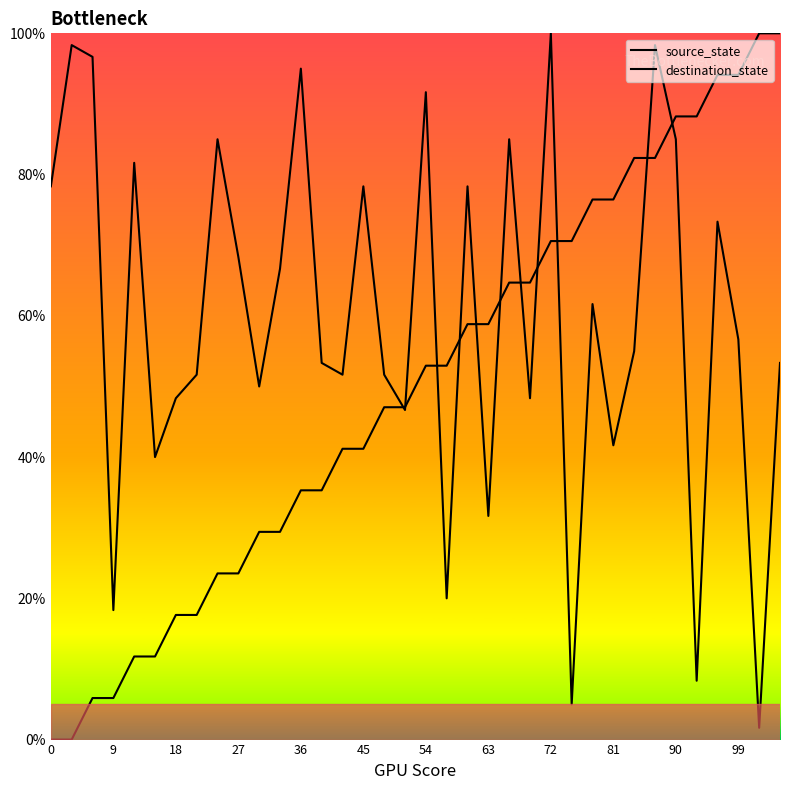

Is this an area chart (filled region under the line)?

No